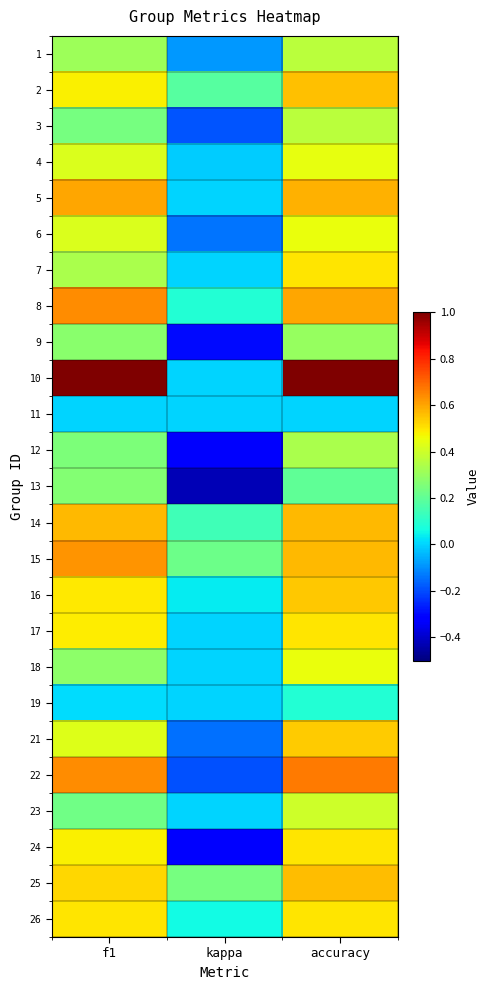

What is the total value across all series at f1?

10.5